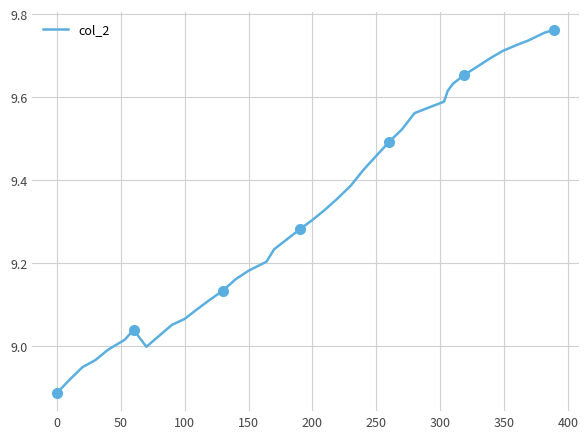

Does the chart have visible grid lines?

Yes